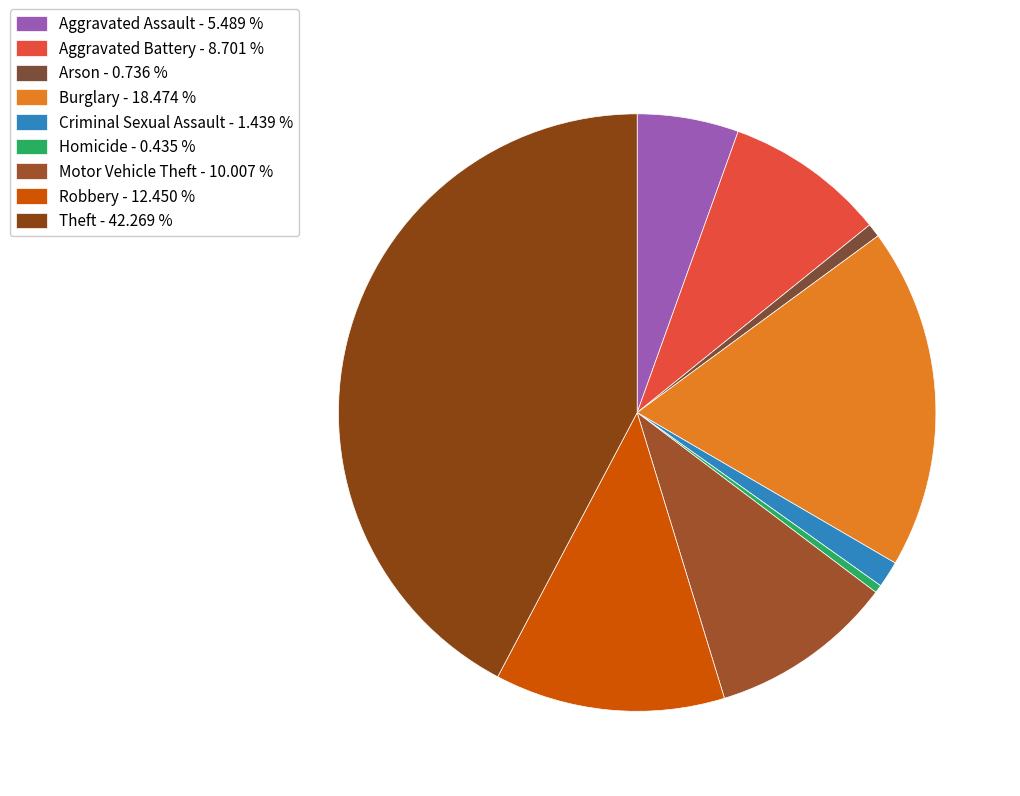

The Aggravated Assault slice represents 5% of the pie. True or false?

True